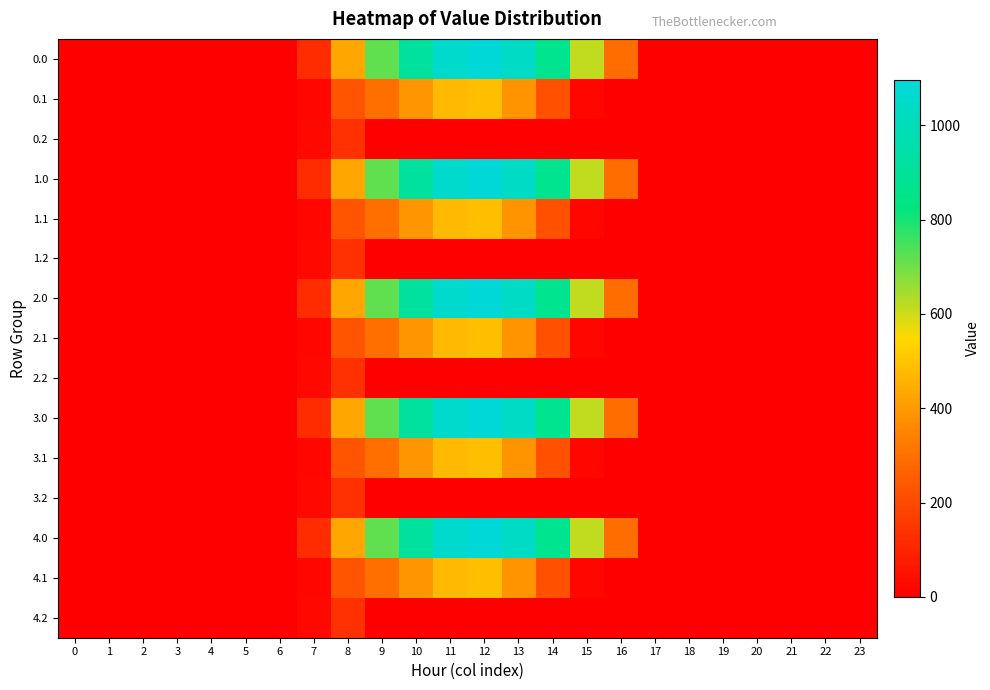

Which has a higher value, 19 or 3?

19